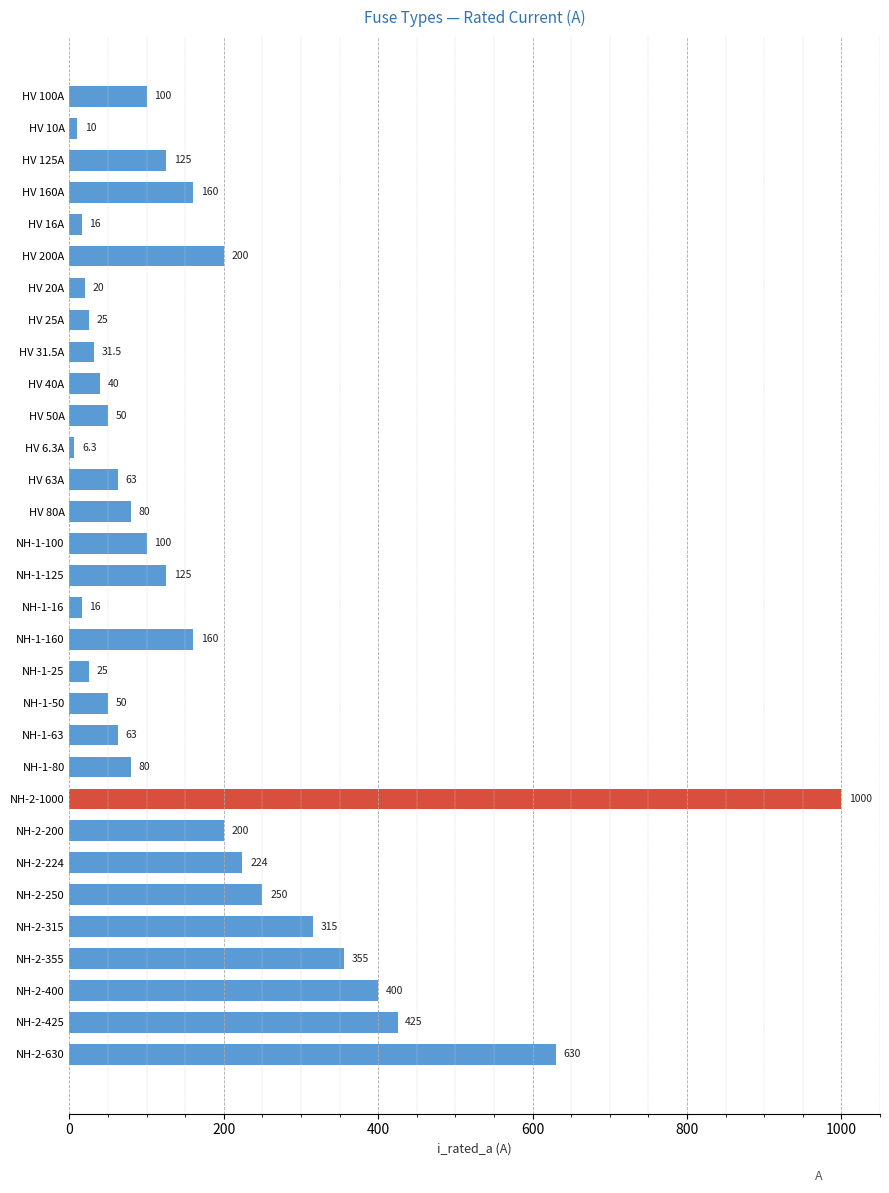

At which label is the value closest to 503?

NH-2-425